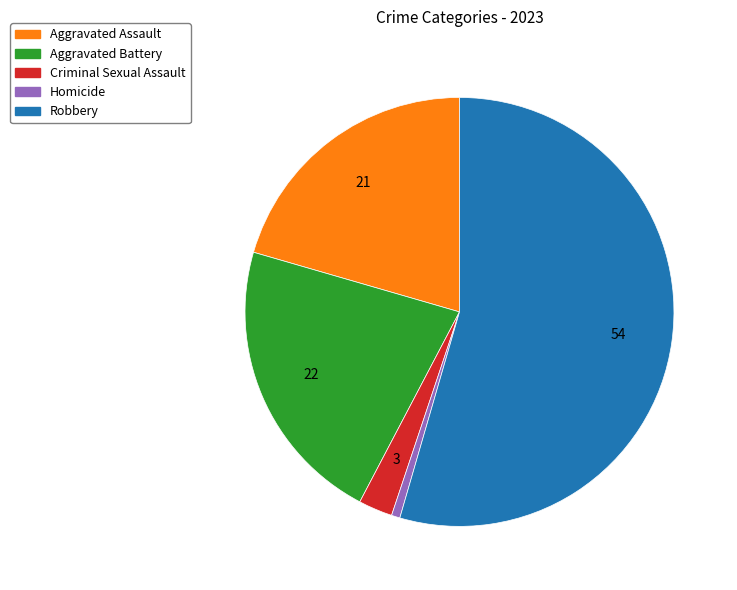

True or false: Criminal Sexual Assault accounts for 3% of the total.

True